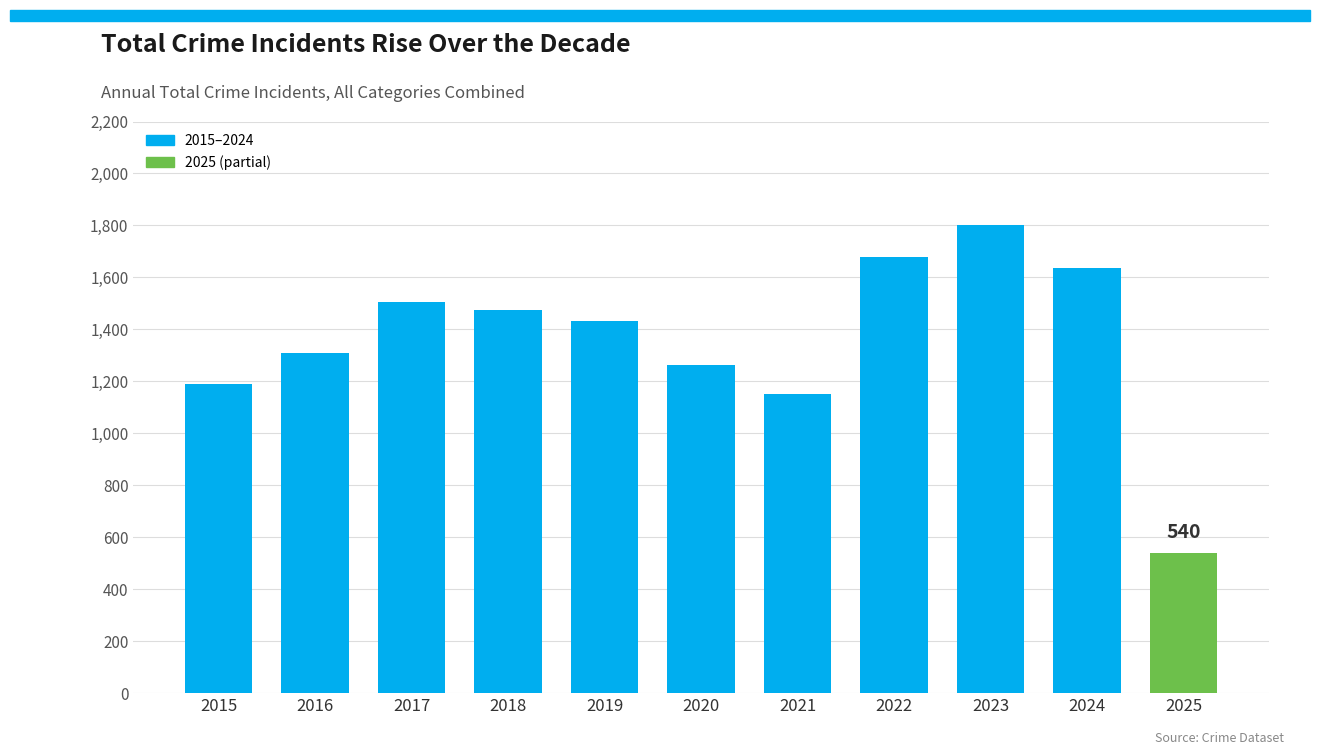

Reading right to left, transcribe all the data shown in this chart.

2025=540	2024=1635	2023=1803	2022=1678	2021=1150	2020=1262	2019=1433	2018=1473	2017=1506	2016=1310	2015=1190